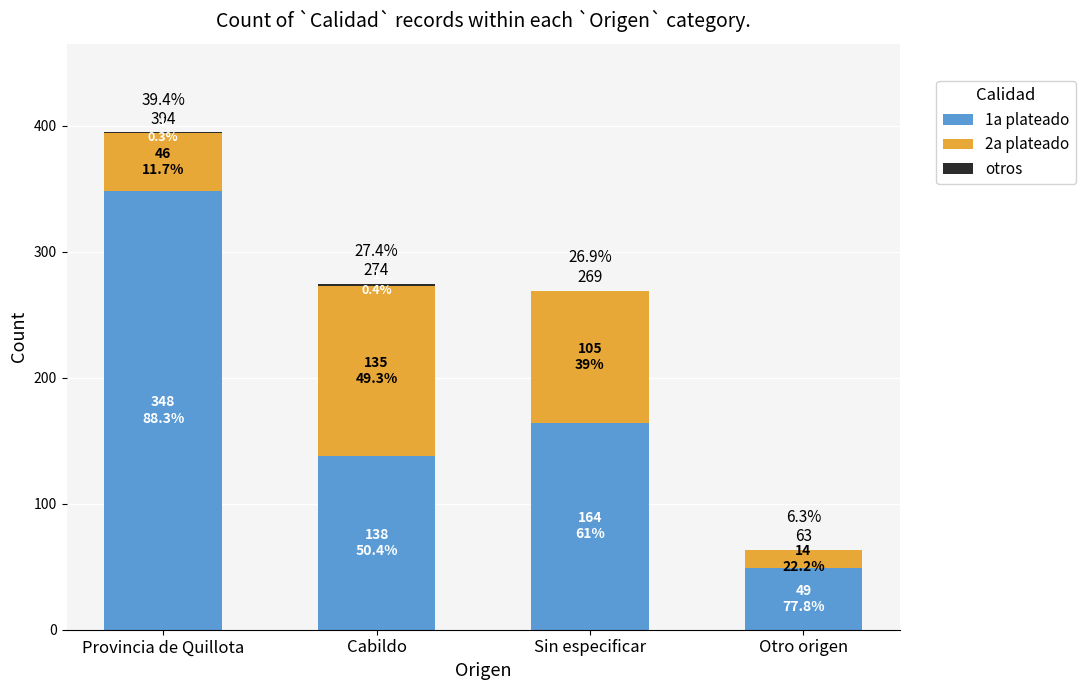

The 1a plateado series shows 67 at Otro origen. True or false?

False